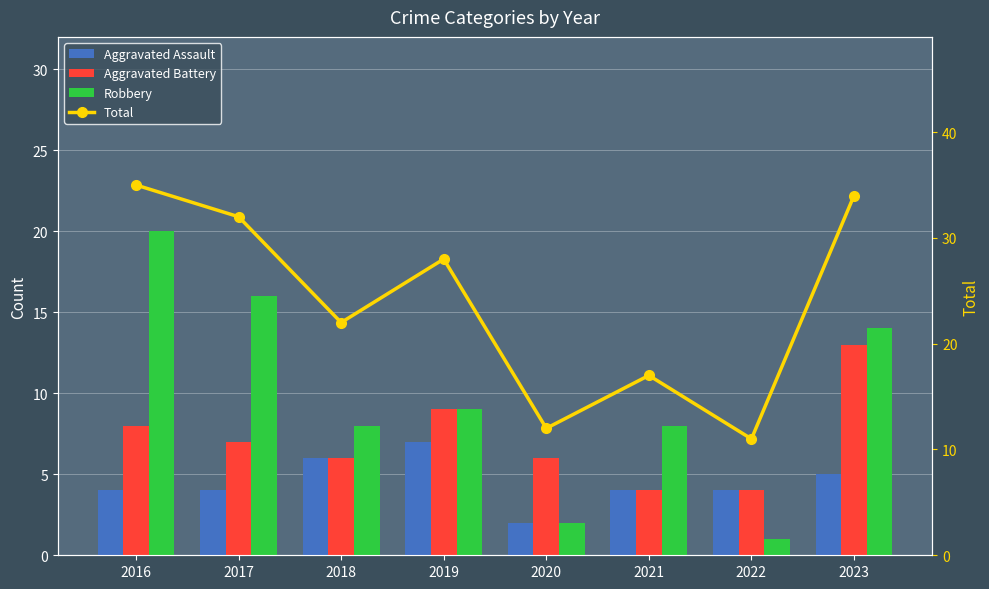

What are all the series names shown in the legend?

Aggravated Assault, Aggravated Battery, Robbery, Total